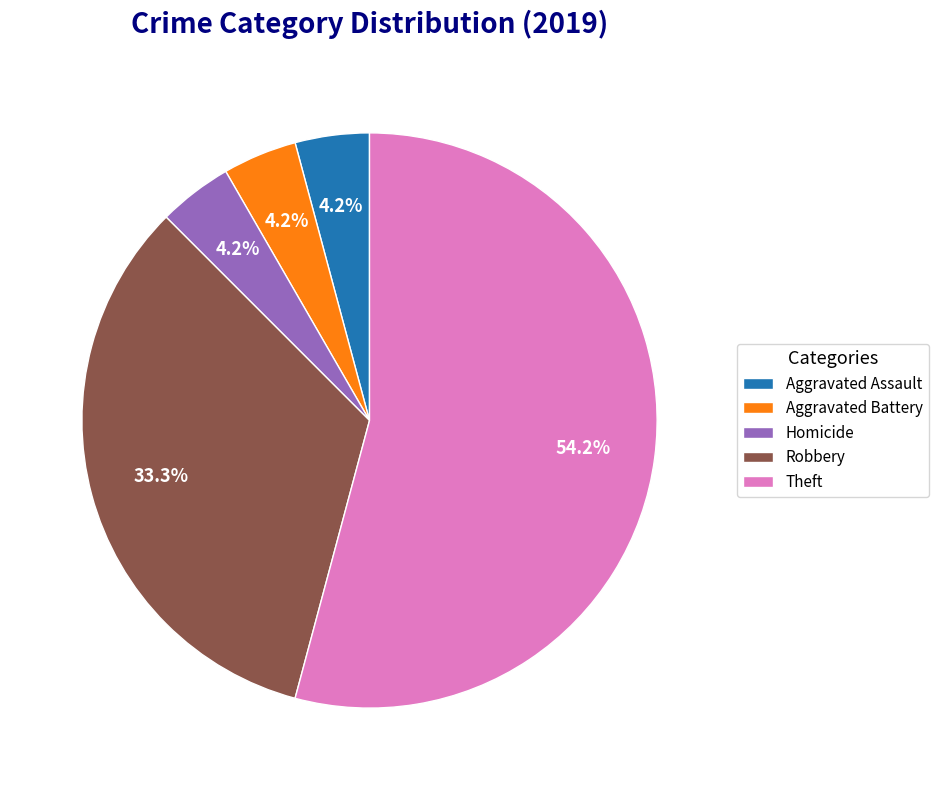

Which category has the biggest portion of the pie?

Theft